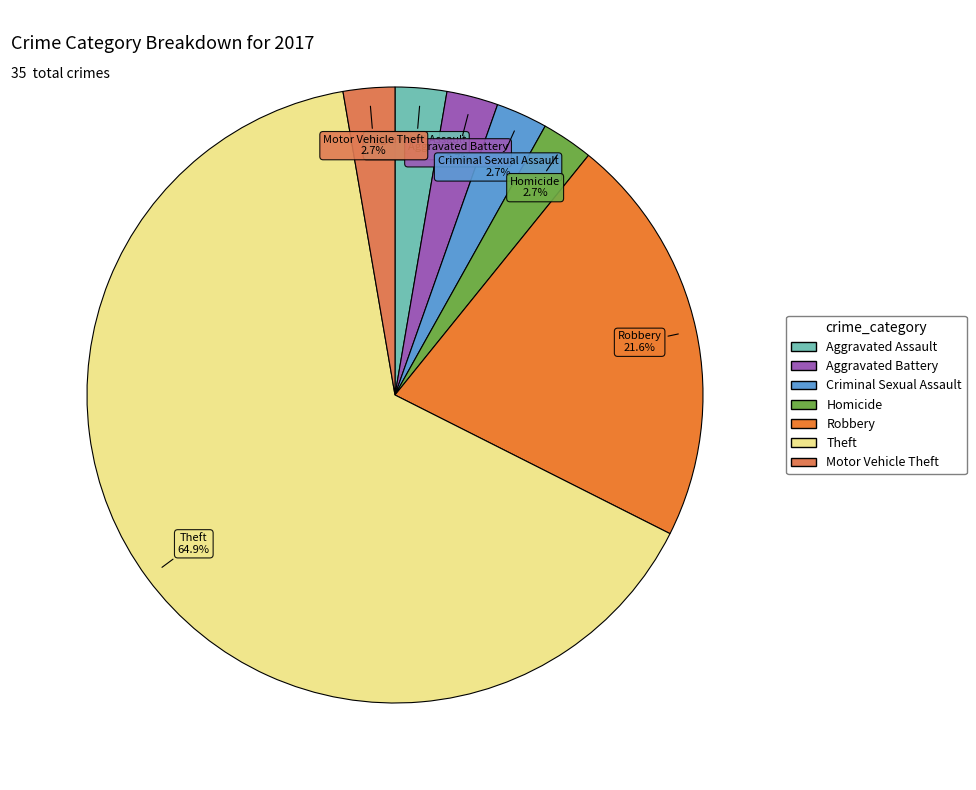

Which slice is the largest?

Theft